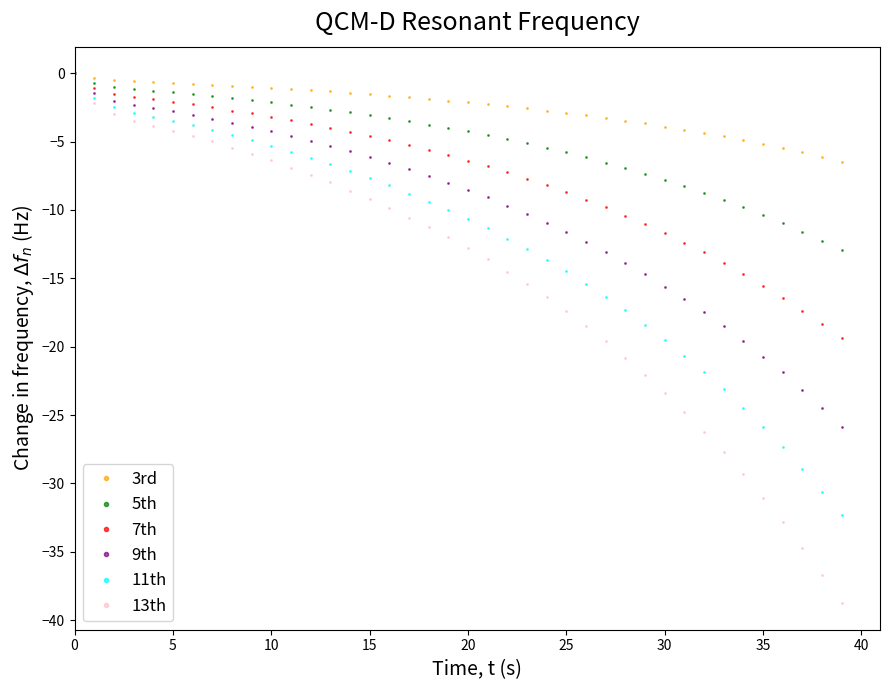

How many data points does each series have?

40